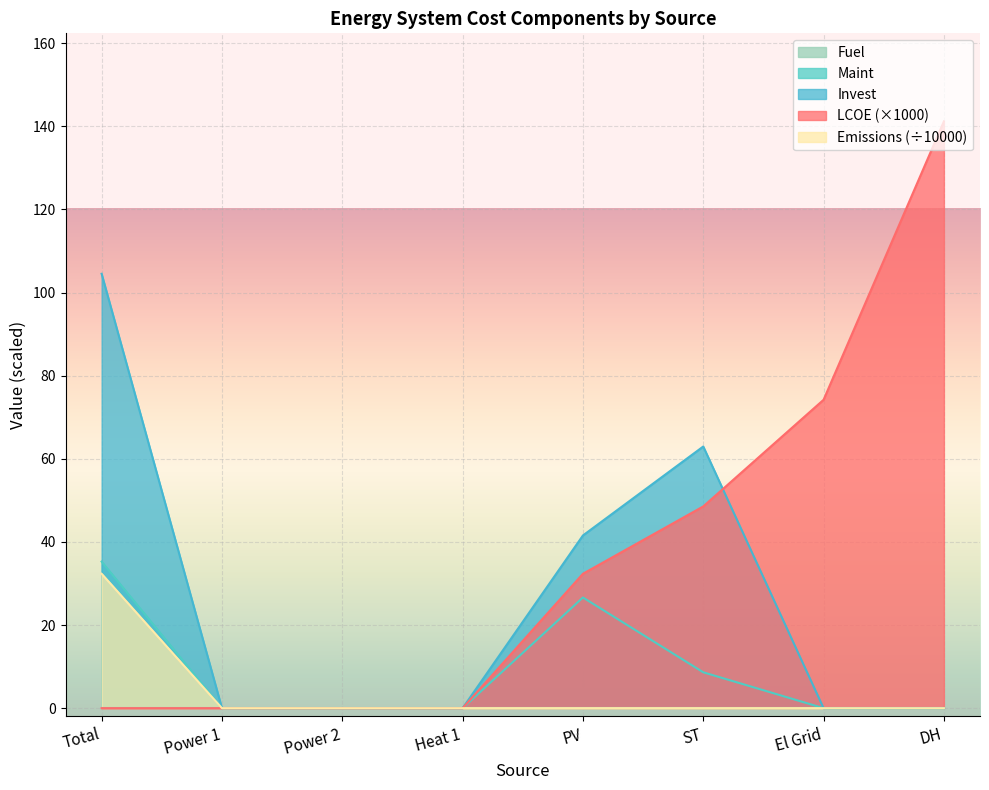

What is the label of the 8th point from the left?

DH